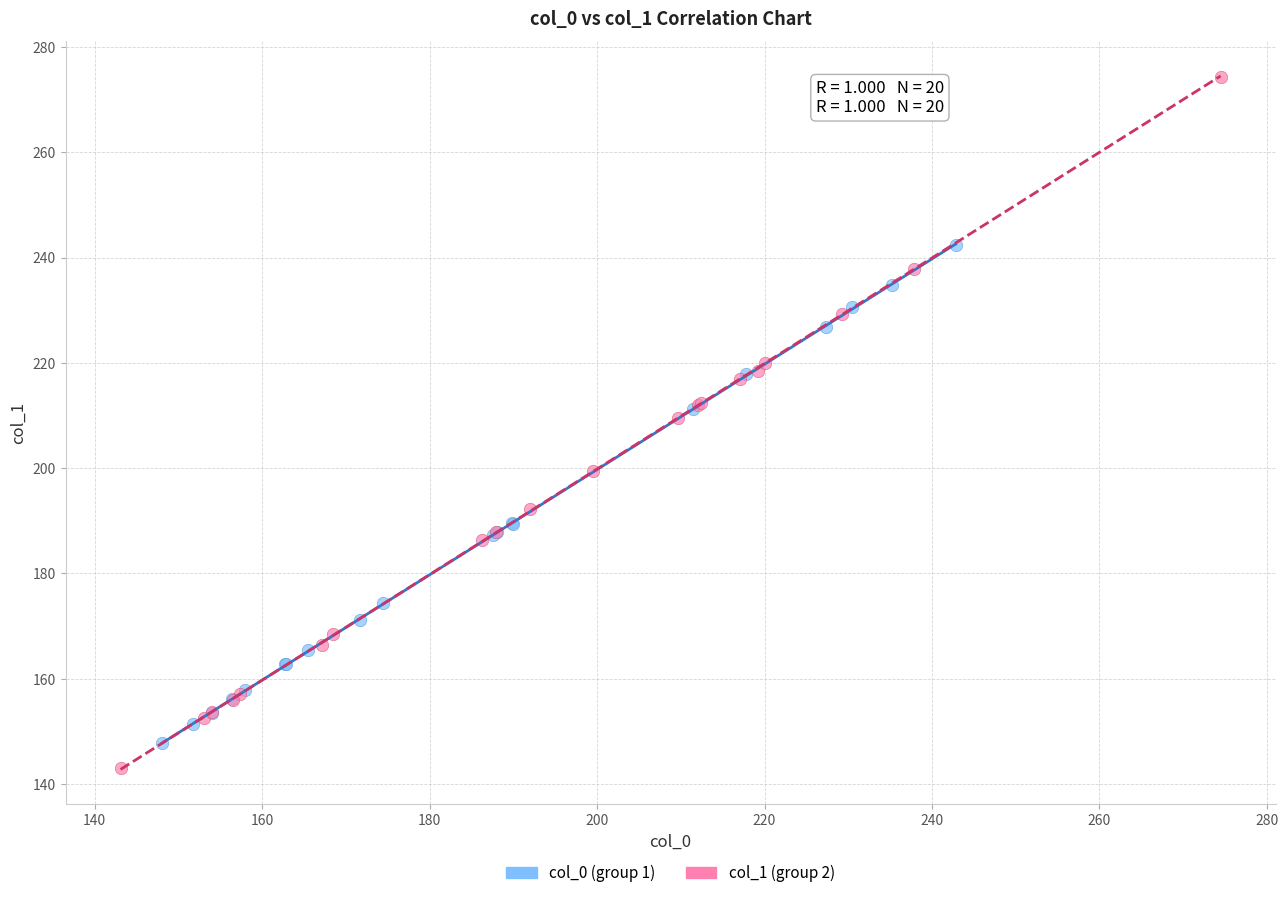

Which series has the widest spread of Y values?

col_1 (group 2)